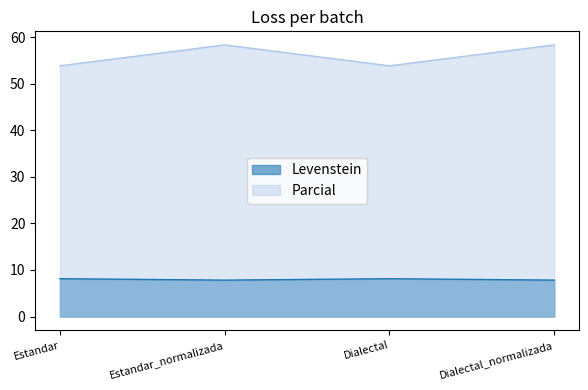

What are all the series names shown in the legend?

Levenstein, Parcial